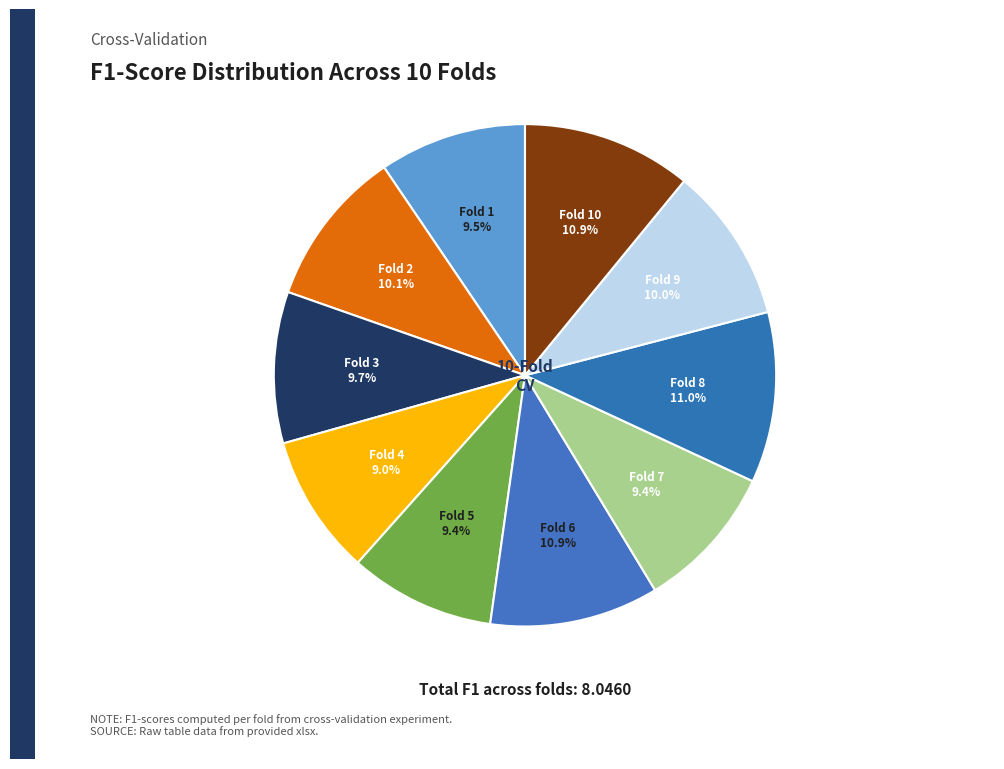

How many segments does this pie chart have?

10